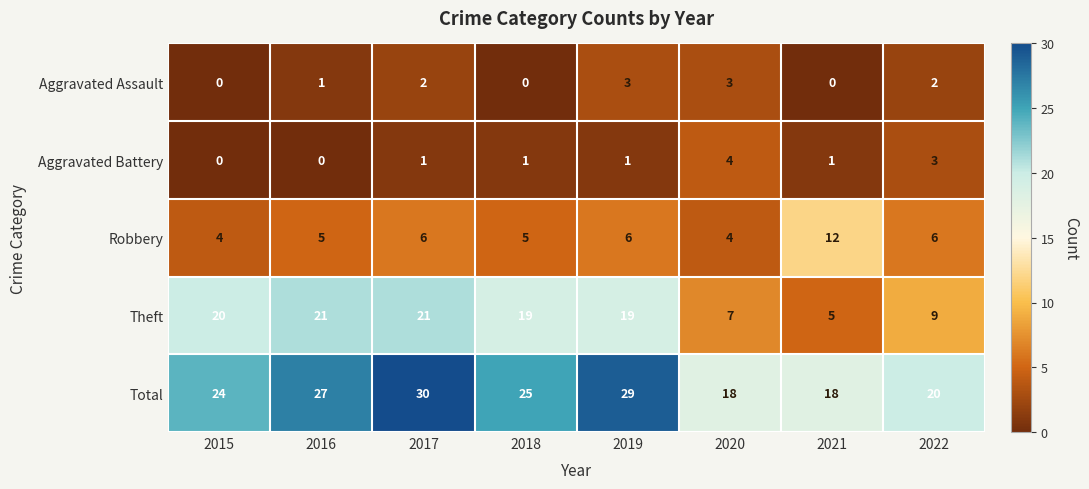

The value of Theft at 2017 is 21. True or false?

True